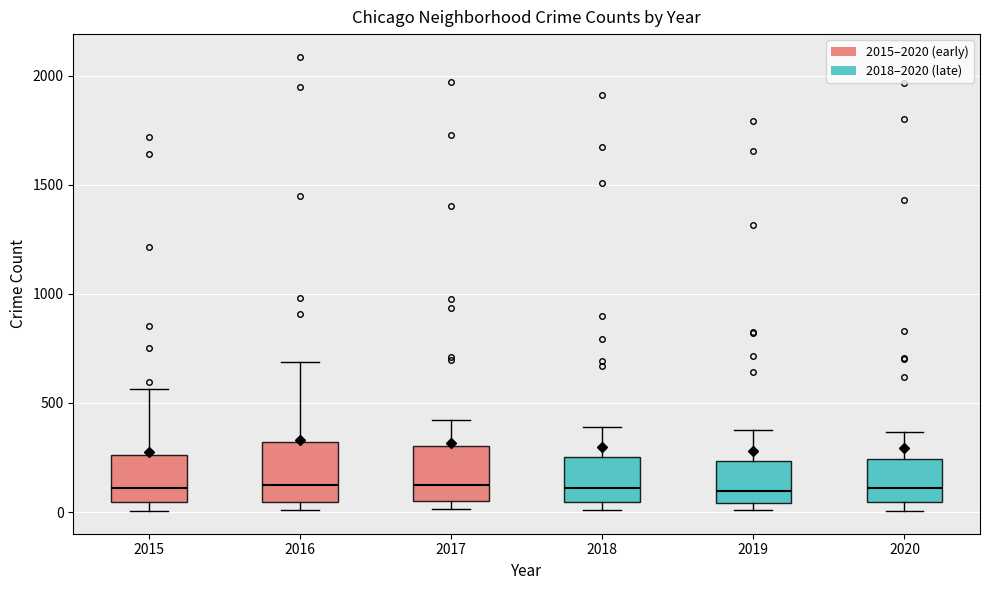

Reading left to right, read every box against the y-axis: the position of its median line, the range the box covers, and the ends of its whiskers. The values are not printed on the chart, so give them approximately, as read against the axis.

2015: median 100, box 50 to 250, whiskers 0 to 550
2016: median 150, box 50 to 300, whiskers 0 to 700
2017: median 100, box 50 to 300, whiskers 0 to 400
2018: median 100, box 50 to 250, whiskers 0 to 400
2019: median 100, box 50 to 250, whiskers 0 to 400
2020: median 100, box 50 to 250, whiskers 0 to 350